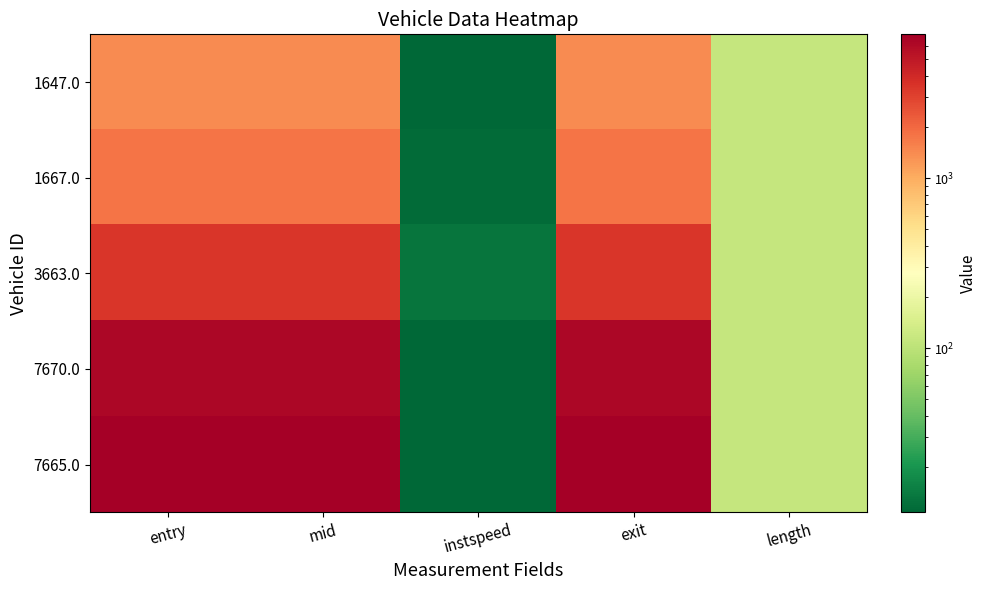

Rank the series by their maximum value, from highest to lowest.

7665.0, 7670.0, 3663.0, 1667.0, 1647.0